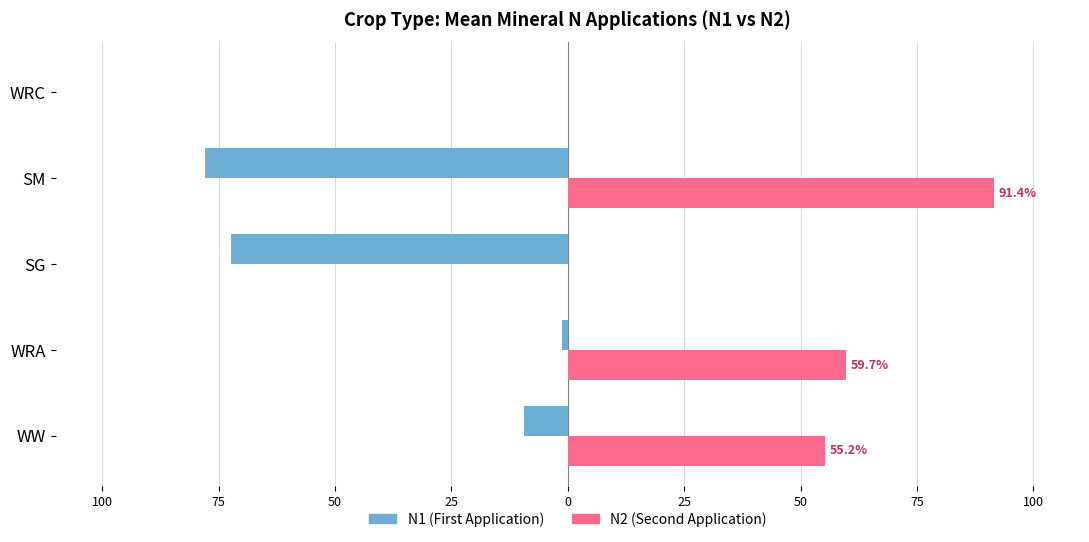

What are all the series names shown in the legend?

N1 (First Application), N2 (Second Application)